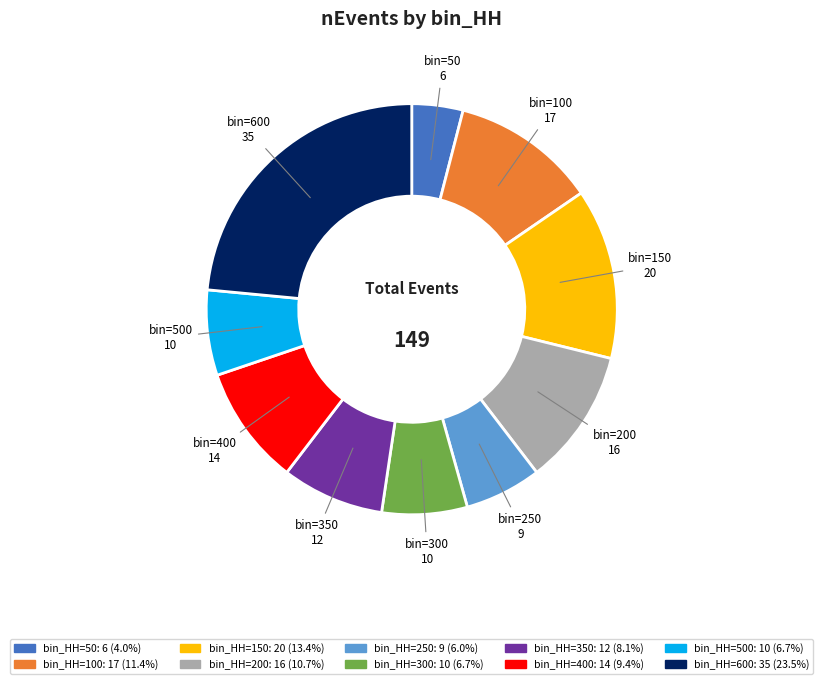

Does any single category account for the majority?

No